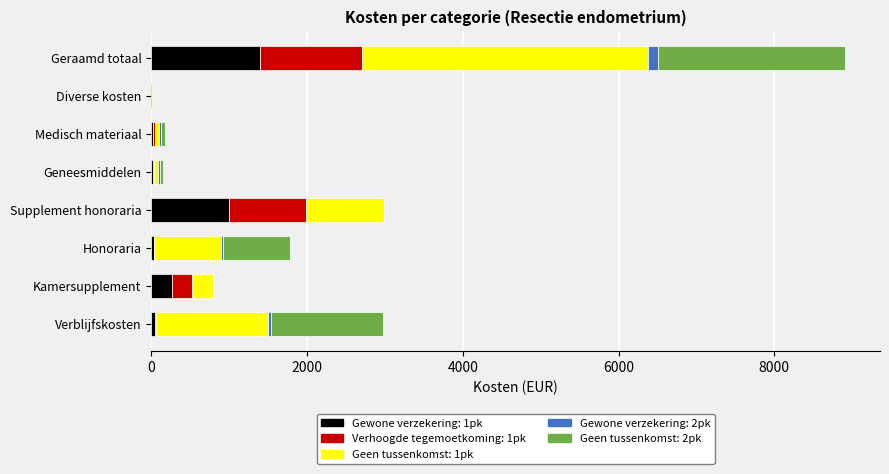

What value does the Gewone verzekering: 1pk series have at Geneesmiddelen?

20